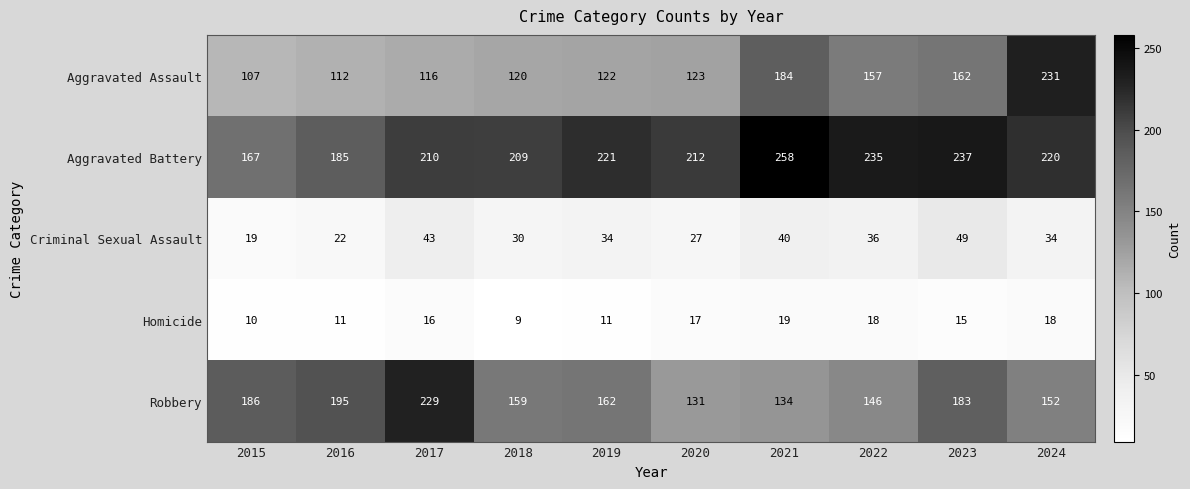

What is the approximate value of Robbery at 2024?

152